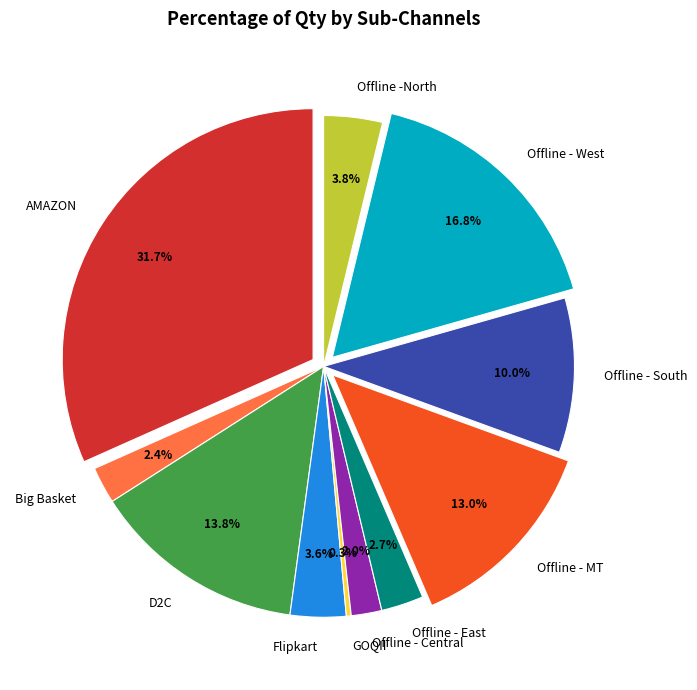

To the nearest percent, what is the difference between the Offline - East and Offline -North slice percentages?

1%